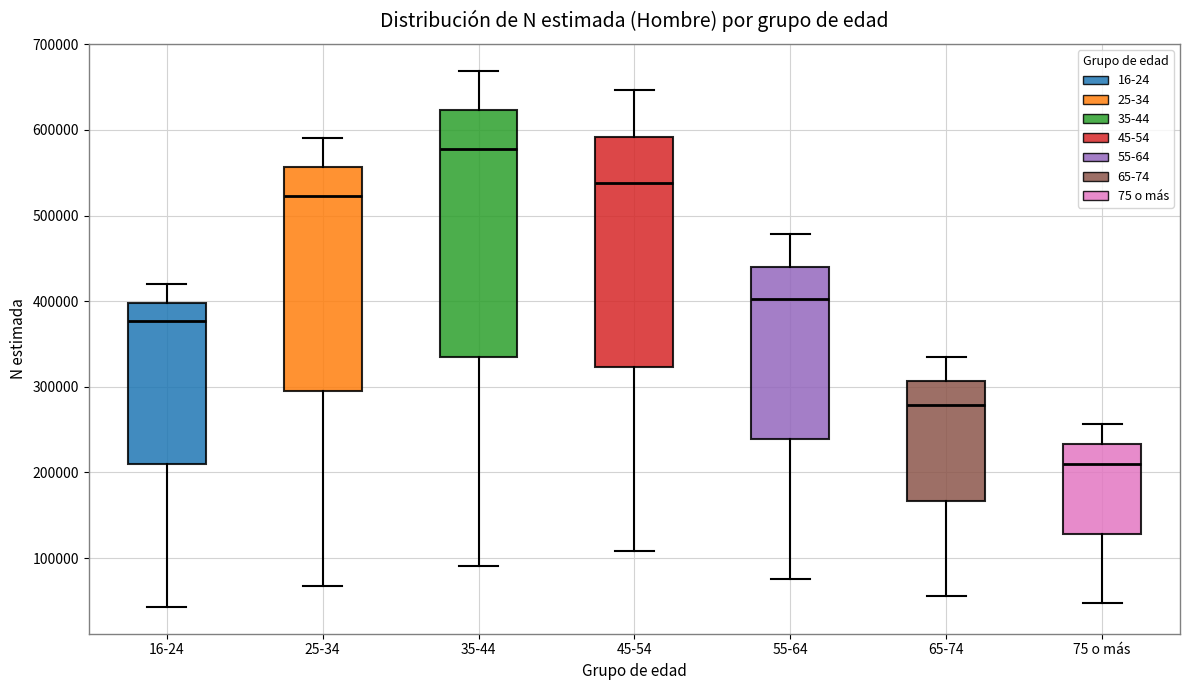

Reading left to right, read every box against the y-axis: the position of its median line, the range the box covers, and the ends of its whiskers. The values are not printed on the chart, so give them approximately, as read against the axis.

16-24: median 380000, box 210000 to 400000, whiskers 40000 to 420000
25-34: median 520000, box 300000 to 560000, whiskers 70000 to 590000
35-44: median 580000, box 330000 to 620000, whiskers 90000 to 670000
45-54: median 540000, box 320000 to 590000, whiskers 110000 to 650000
55-64: median 400000, box 240000 to 440000, whiskers 80000 to 480000
65-74: median 280000, box 170000 to 310000, whiskers 60000 to 330000
75 o más: median 210000, box 130000 to 230000, whiskers 50000 to 260000